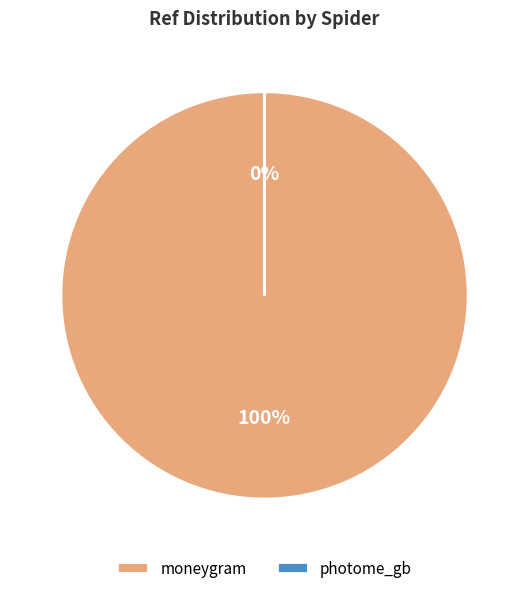

To the nearest percent, what is the difference between the largest and smallest slice percentages?

100%